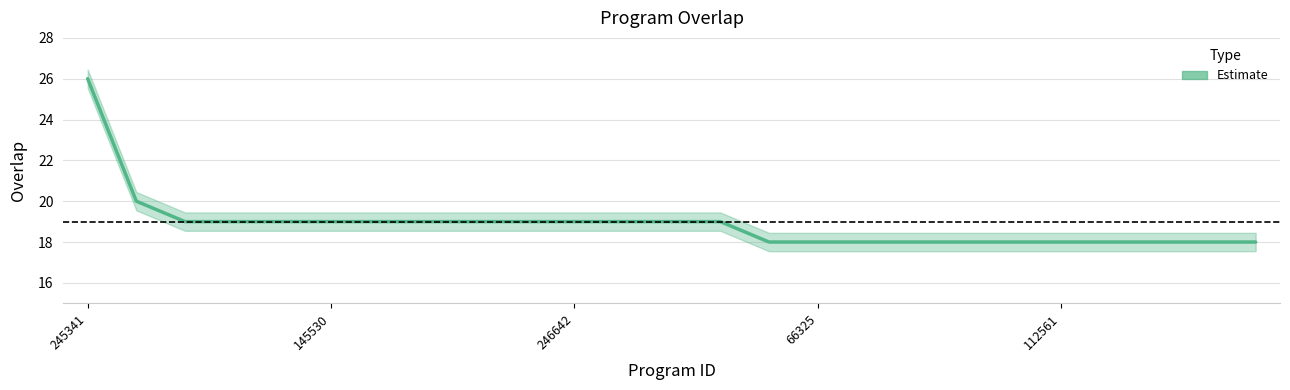

The value at 11 is 31. True or false?

False